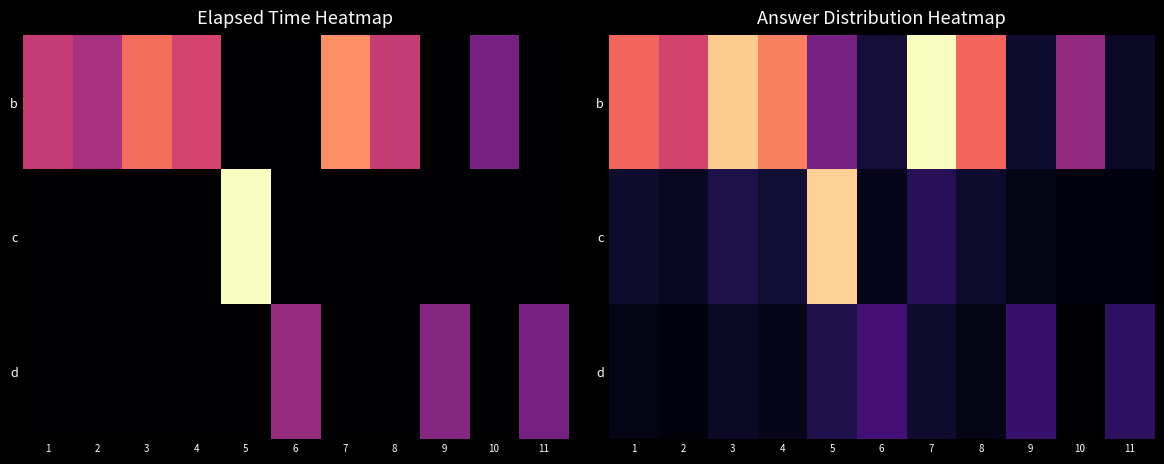

Rank the series at 11 from lowest to highest value.

c, b, d